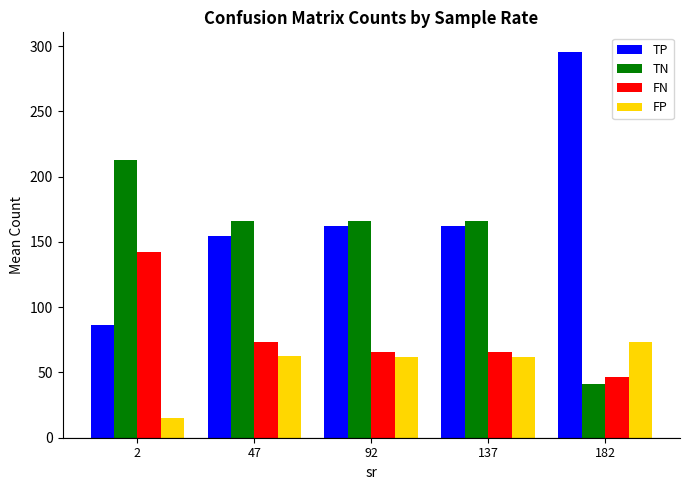

How many categories are shown in the chart?

5